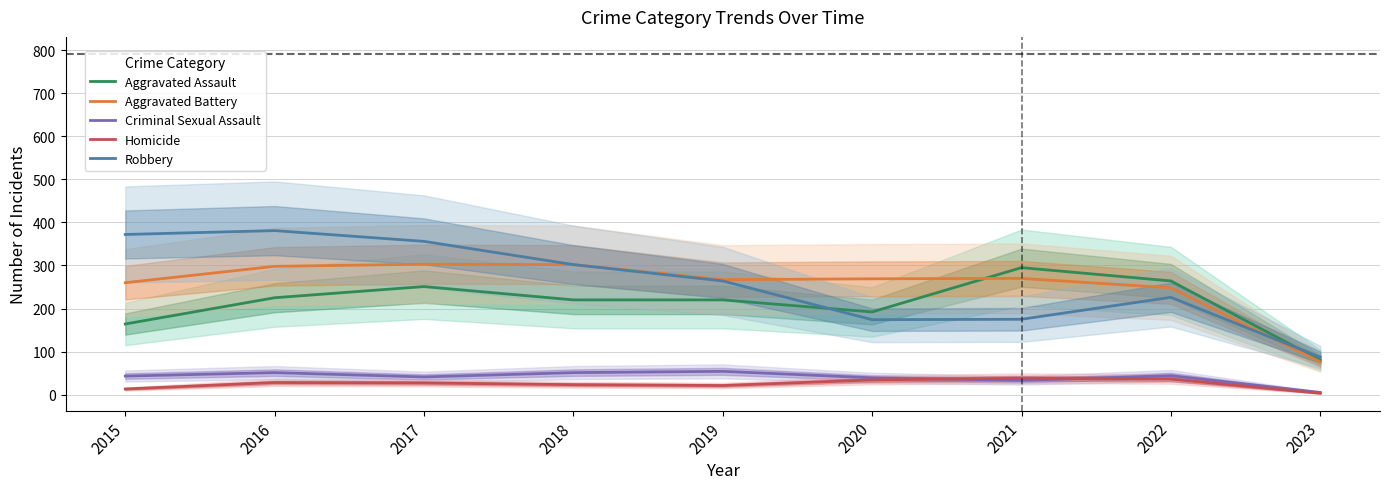

True or false: Robbery and Homicide intersect in this chart.

False